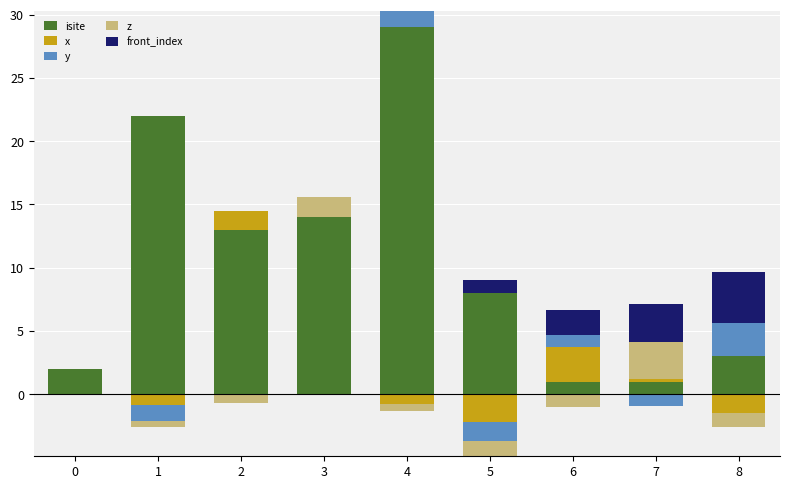

At which label is y closest to 1?

6